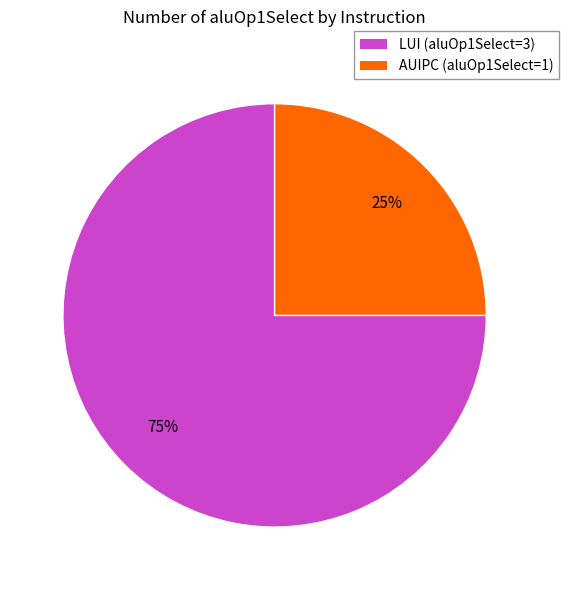

Between LUI and AUIPC, which is larger?

LUI